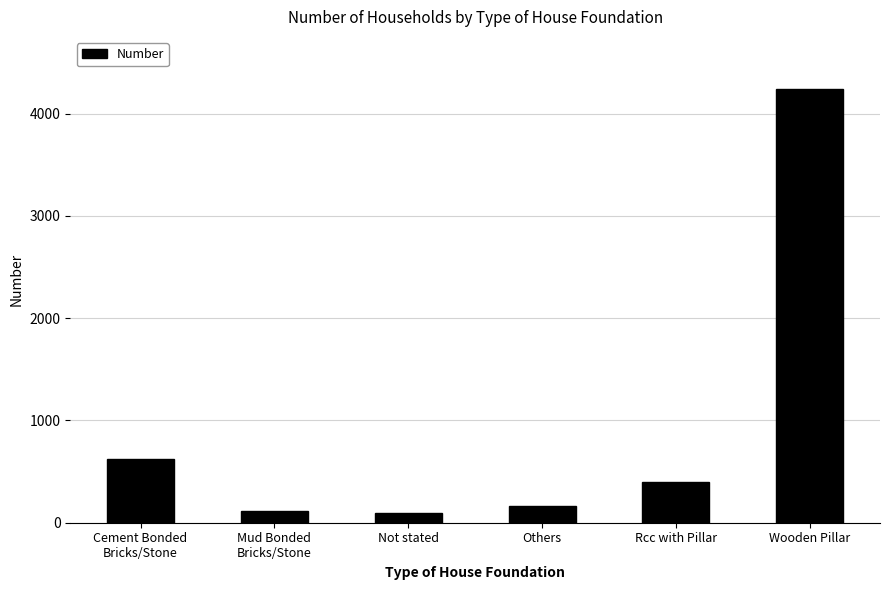

What is the label of the 2nd bar from the left?

Mud Bonded
Bricks/Stone